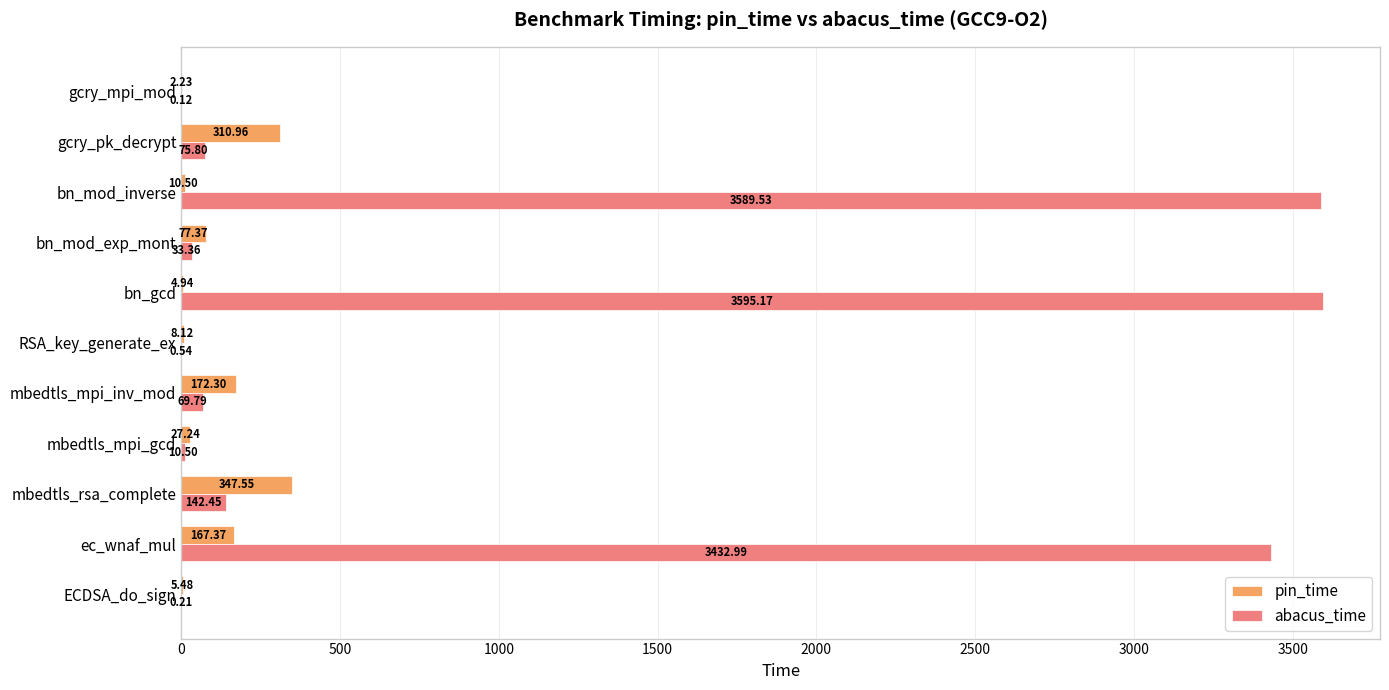

Which category has the highest value in the pin_time series?

mbedtls_rsa_complete